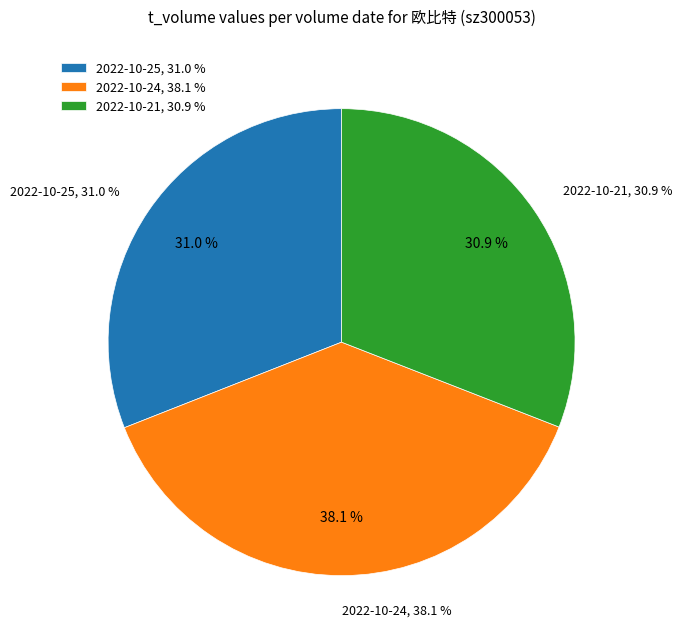

True or false: 108906 accounts for 32% of the total.

False